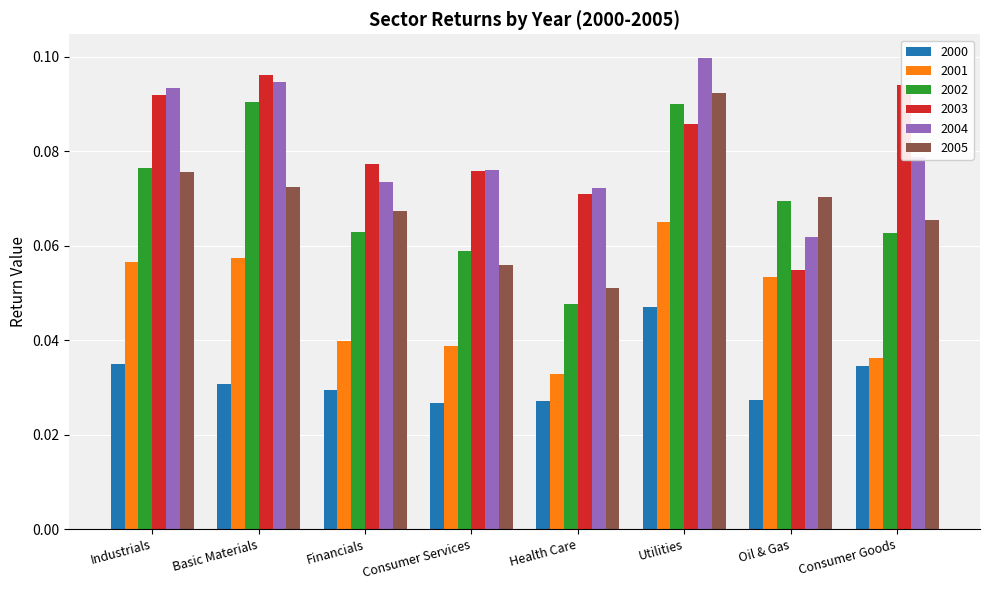

How many bars are there in each group?

6